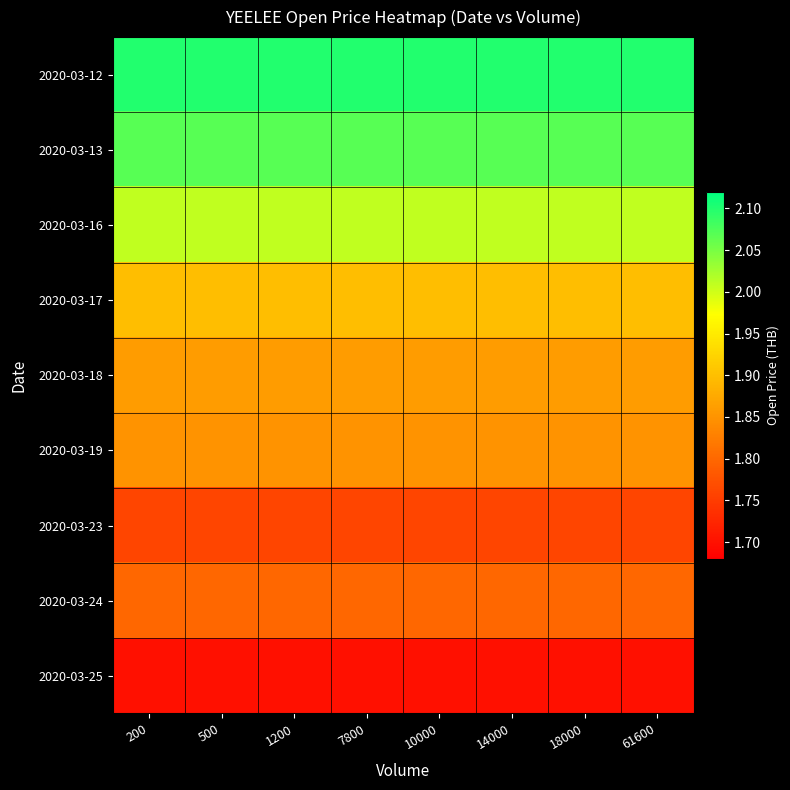

What is the minimum value shown in the chart?

1.7